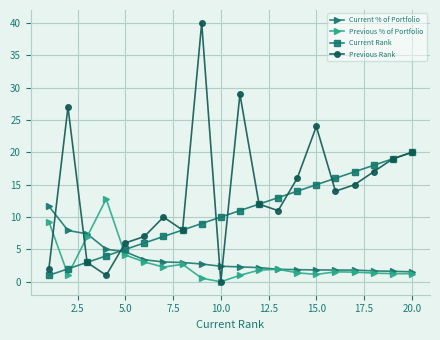

What is the value of the Current Rank point at the 2nd from the left?

2.0